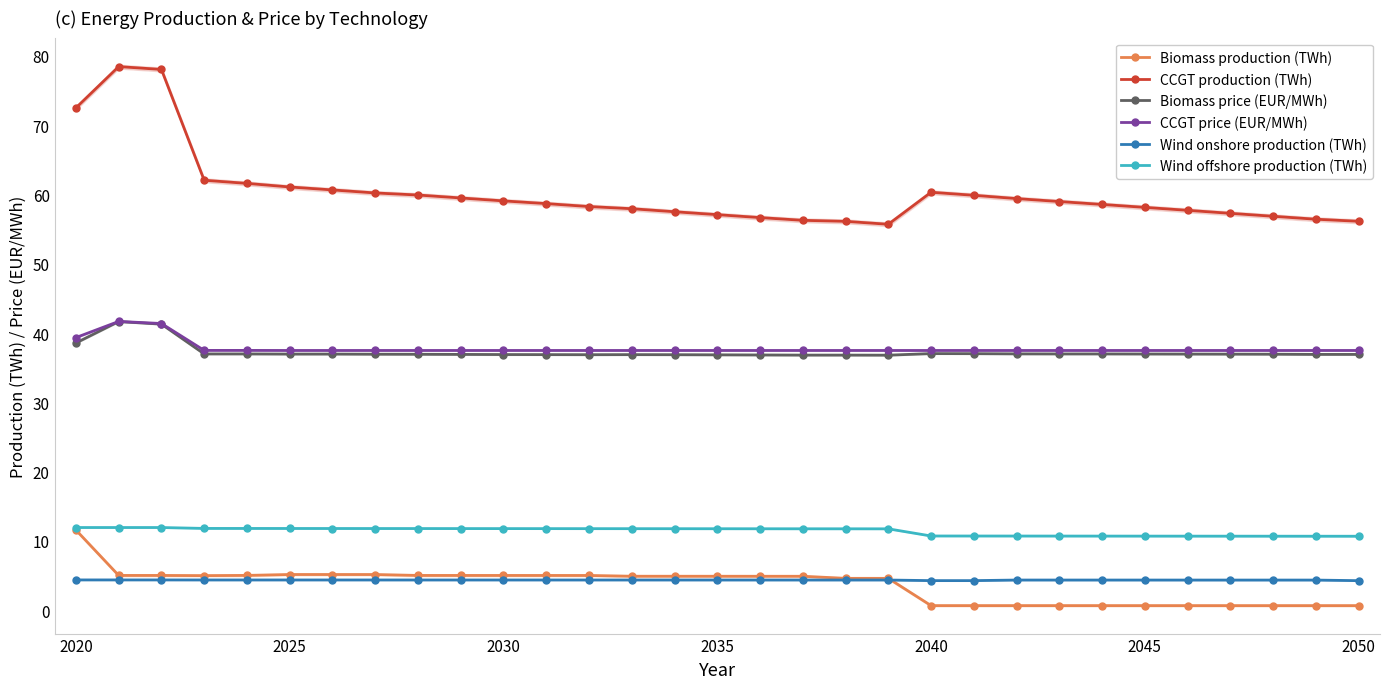

In CCGT price (EUR/MWh), how many points are higher than both neighbors (excluding endpoints)?

1